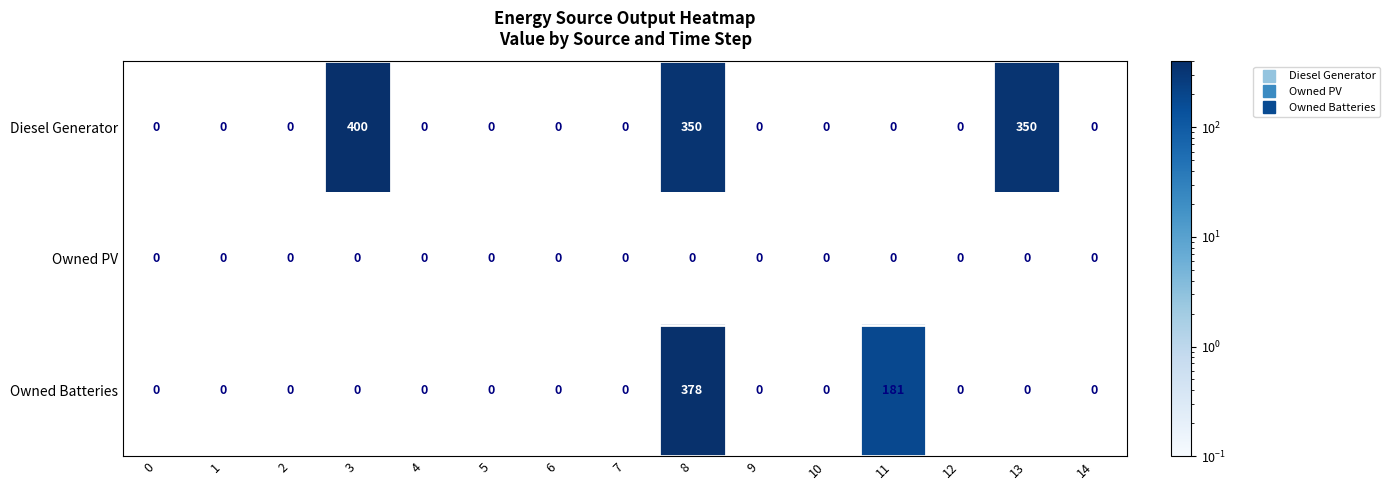

Where is Owned Batteries nearest to the value 189?

11